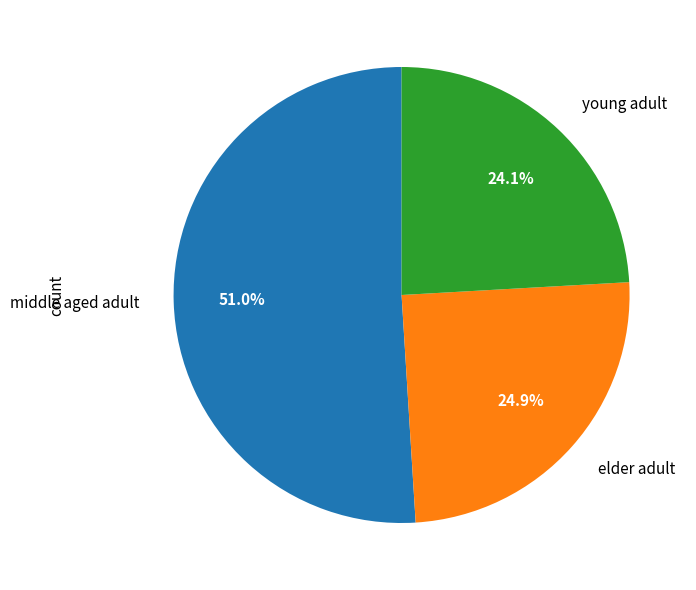

Is there a majority slice in this chart?

Yes